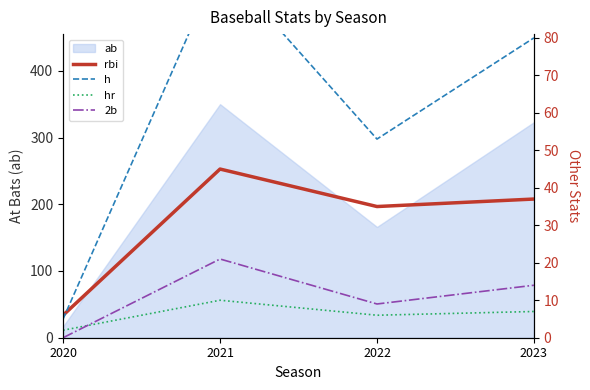

What is the difference between the maximum and minimum values in the hr series?

8